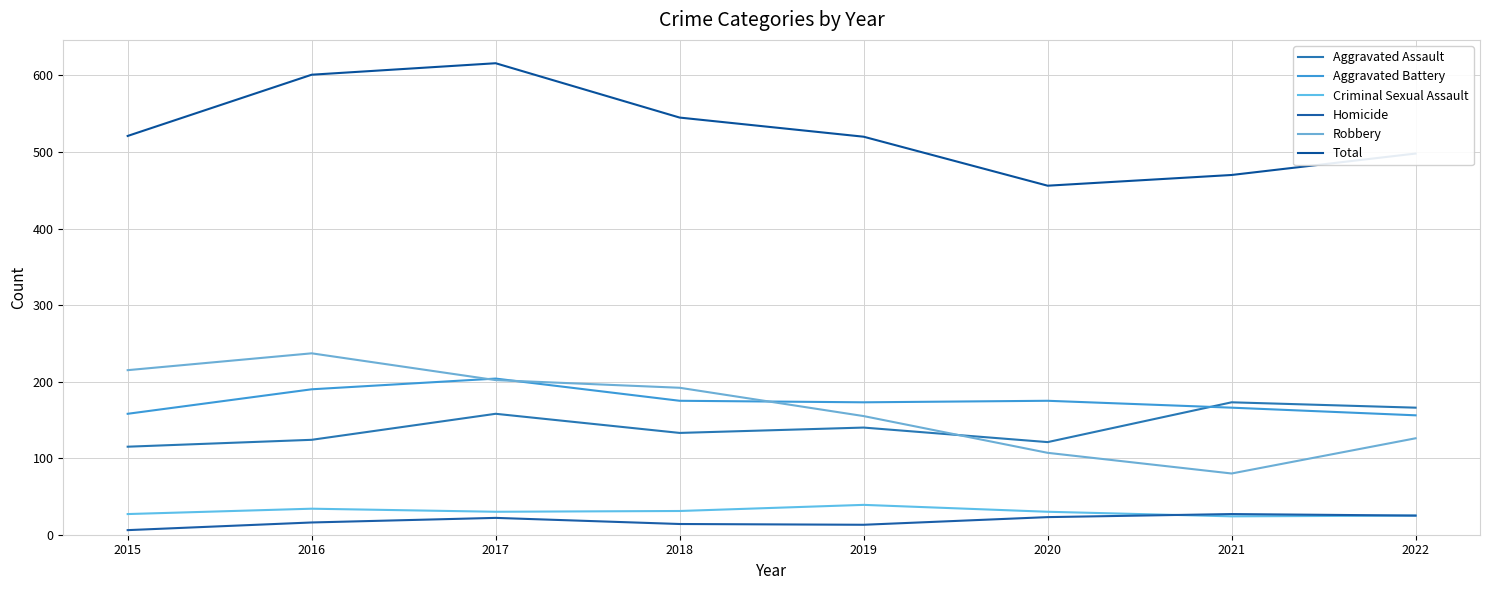

What are all the series names shown in the legend?

Aggravated Assault, Aggravated Battery, Criminal Sexual Assault, Homicide, Robbery, Total